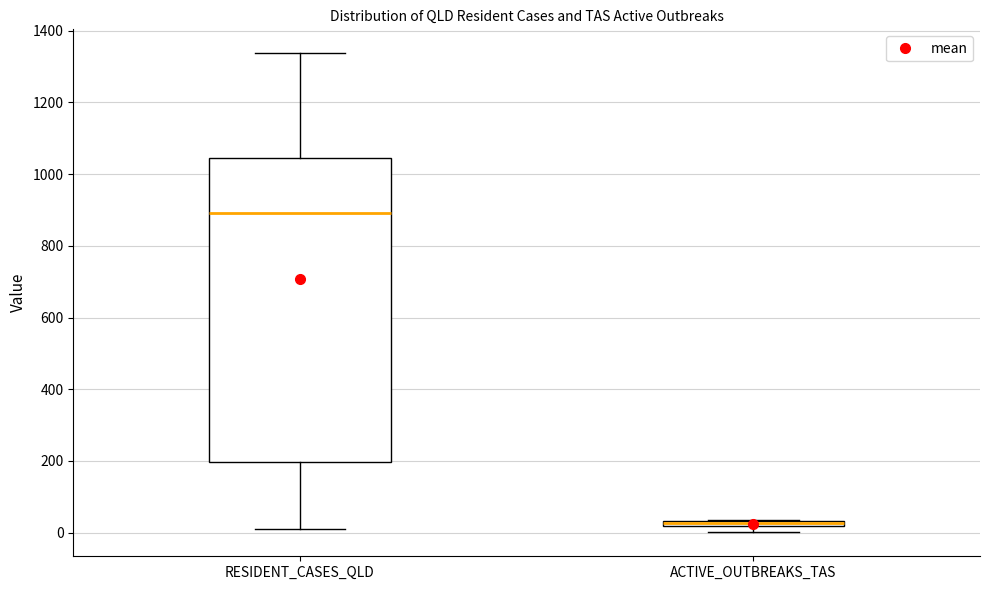

Which box is the tallest, from its lower edge to its upper edge?

RESIDENT_CASES_QLD